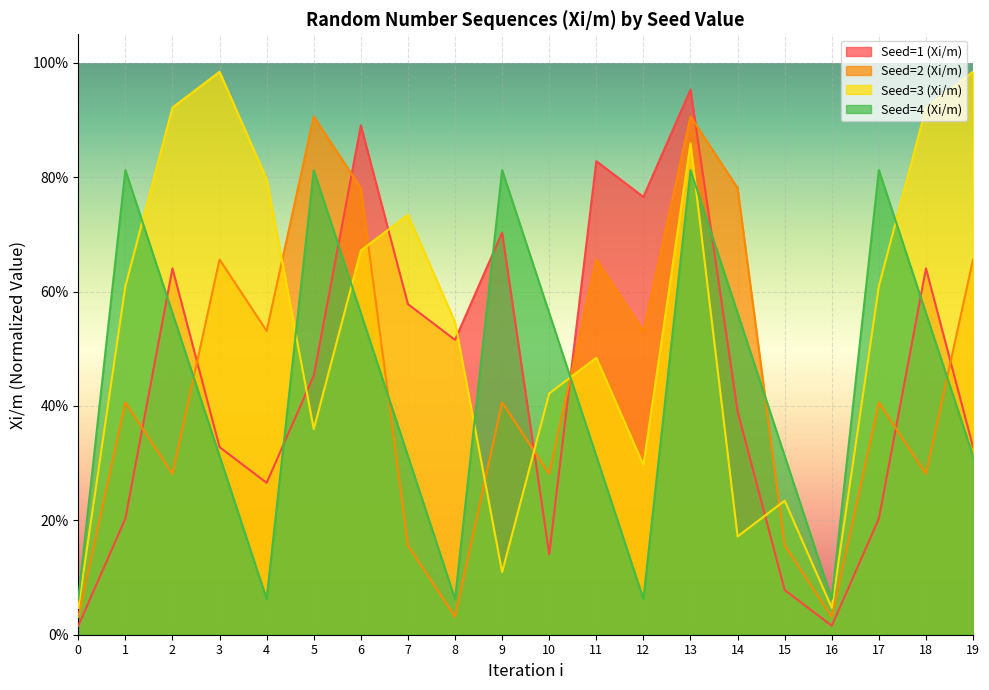

Which series has the widest spread of values?

Seed=1 (Xi/m)